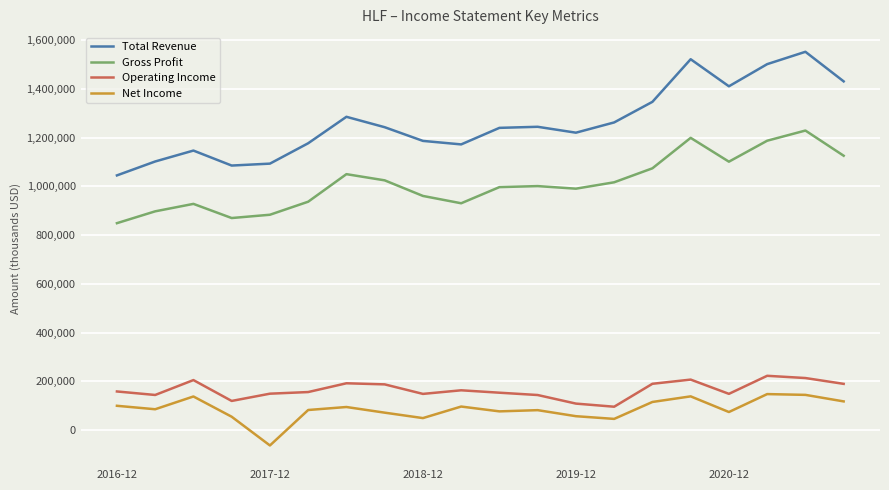

Which series has the largest total across all categories?

Total Revenue